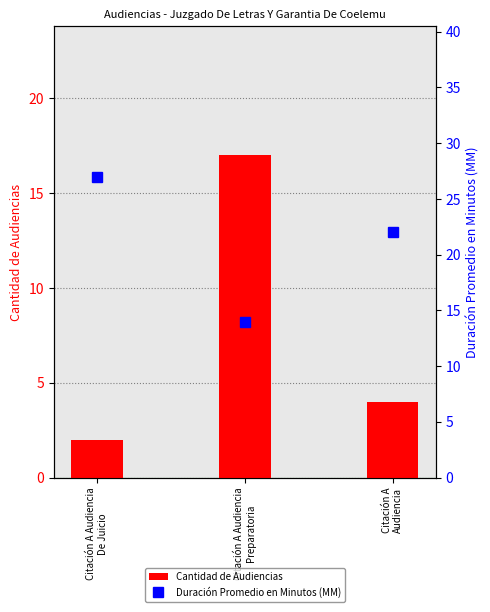

What is the label of the 3rd bar from the left?

Citación A
Audiencia